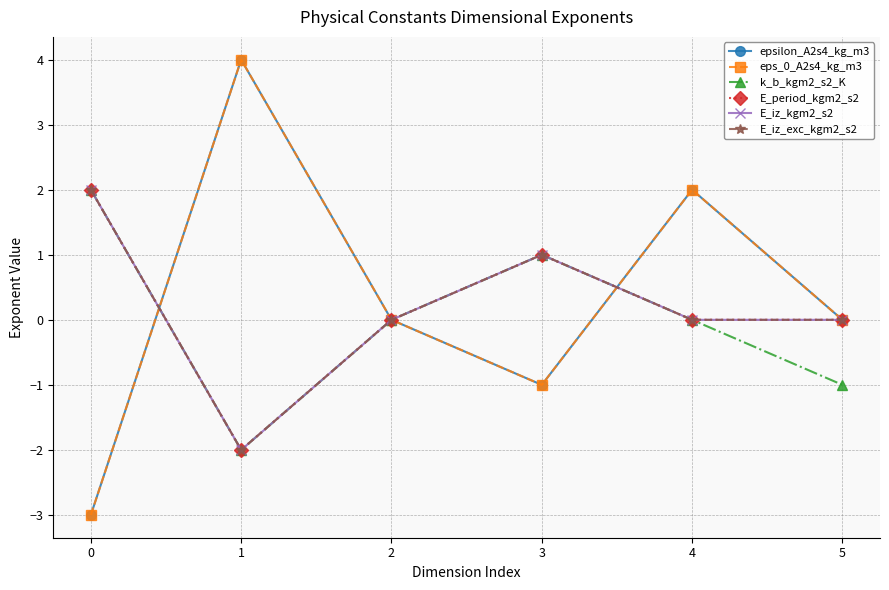

What is the smallest value displayed?

-3